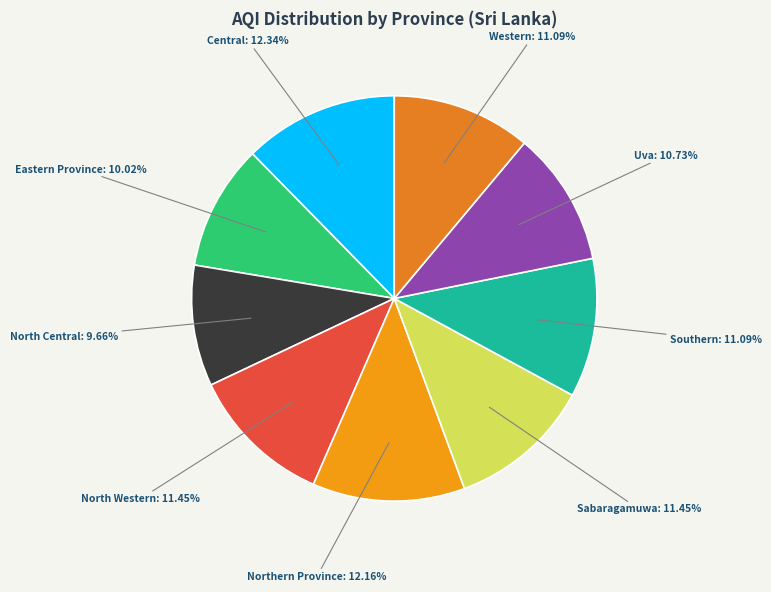

What percentage is the Sabaragamuwa slice, to the nearest percent?

11%